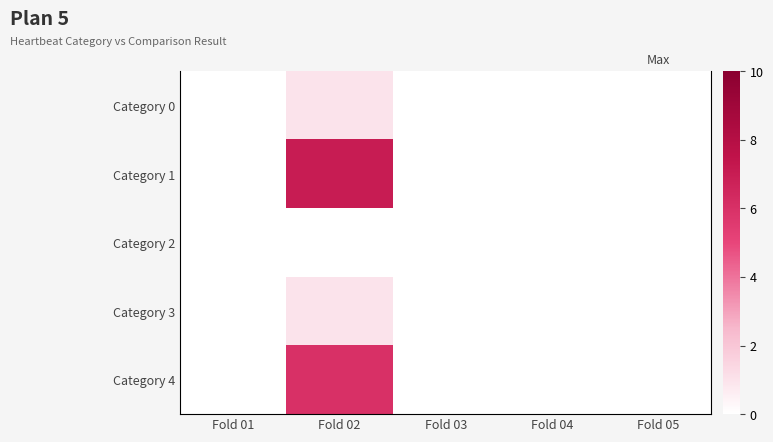

At which category is the sum across all series the highest?

Fold 02